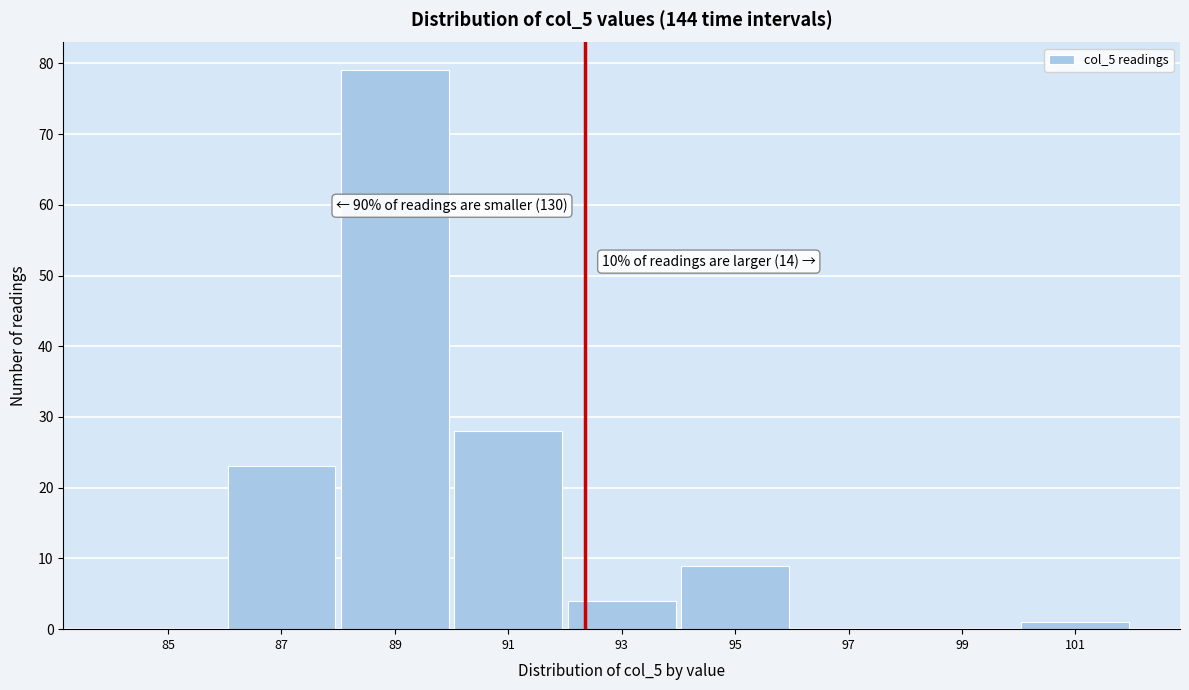

Reading left to right, list all the values displayed in this chart.

85=0	87=23	89=79	91=28	93=4	95=9	97=0	99=0	101=1